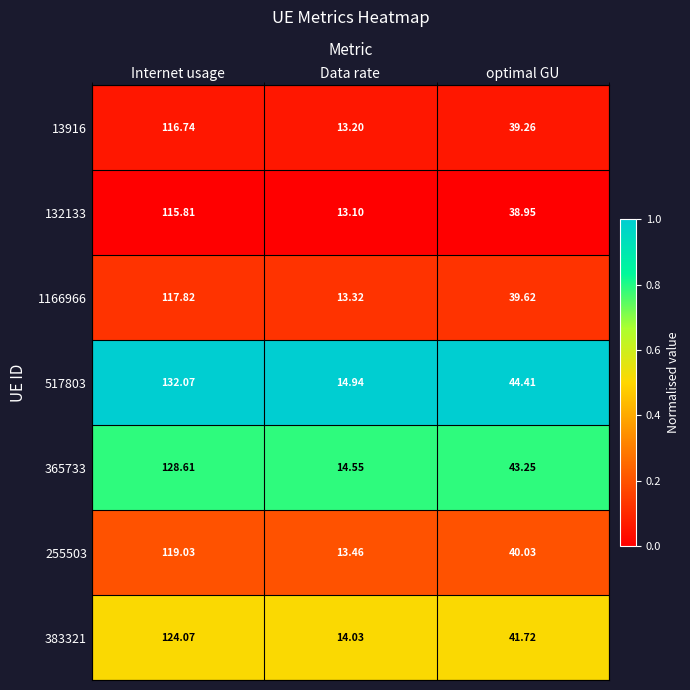

At which category is the sum across all series the highest?

Internet usage